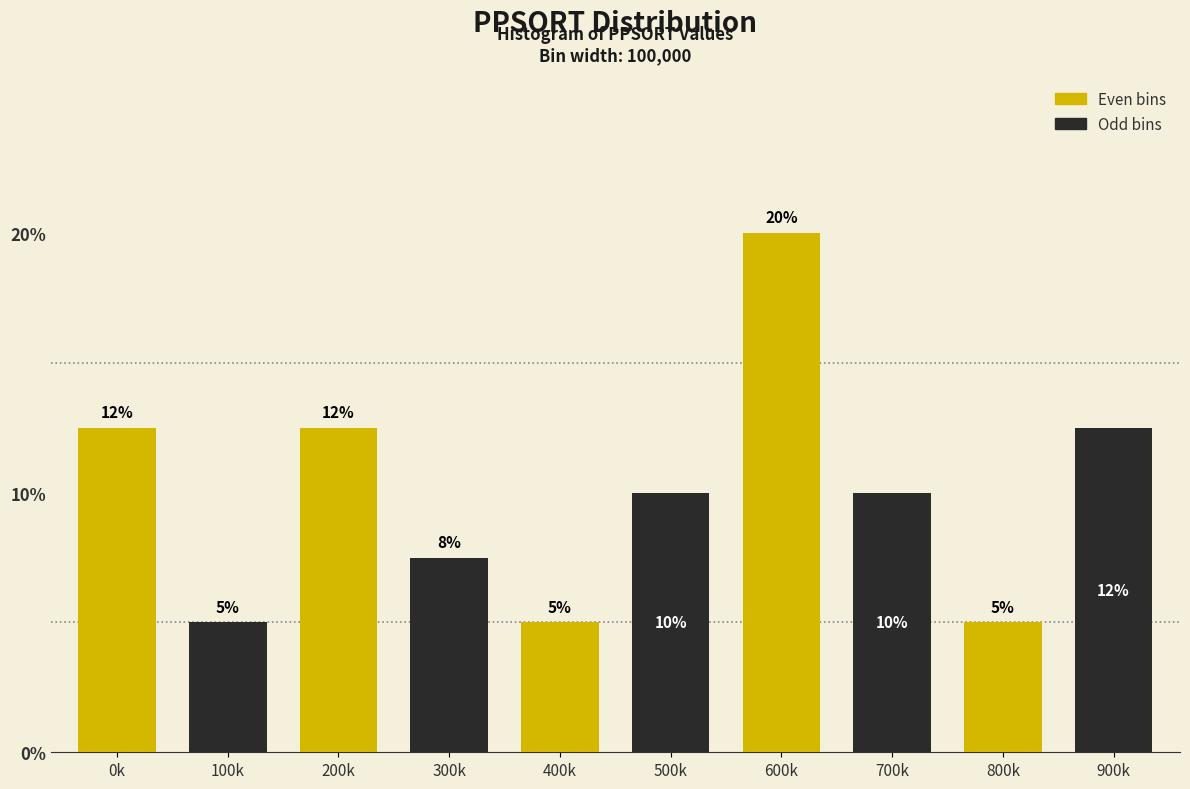

True or false: Odd bins has a value of 16.4 at 400k.

False